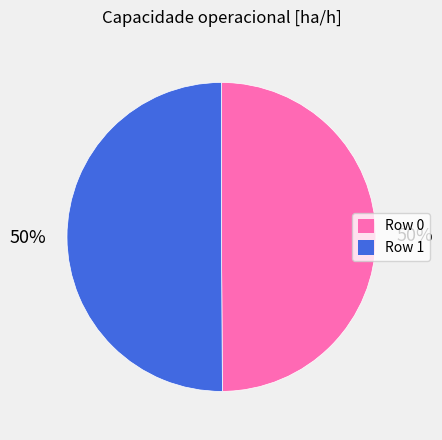

What is the ratio of the value at Row 0 to the value at Row 1?

1.0